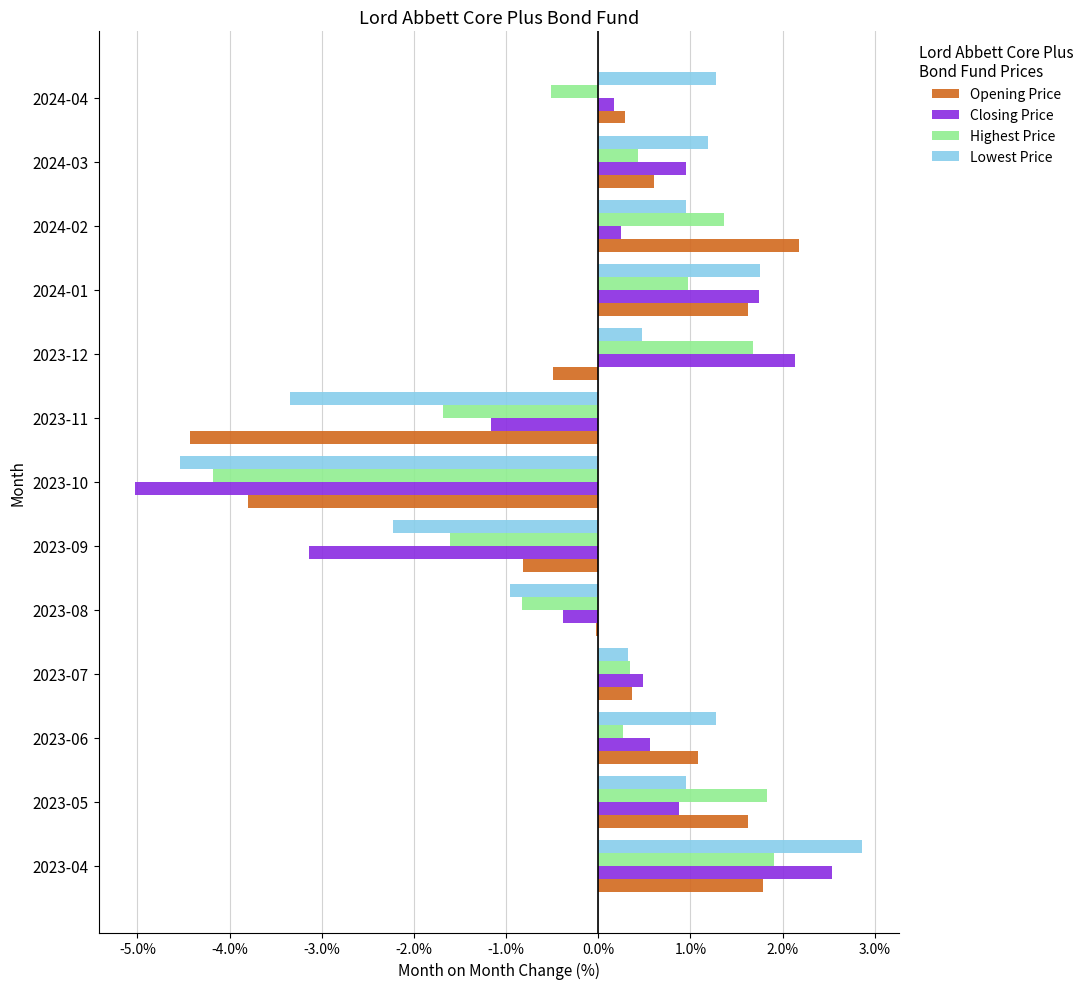

Which category has the highest value in the Highest Price series?

2023-04